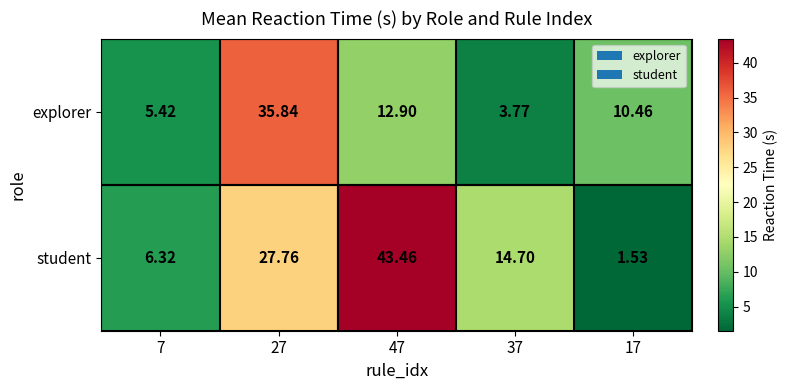

How many values in the explorer series are below 10?

2